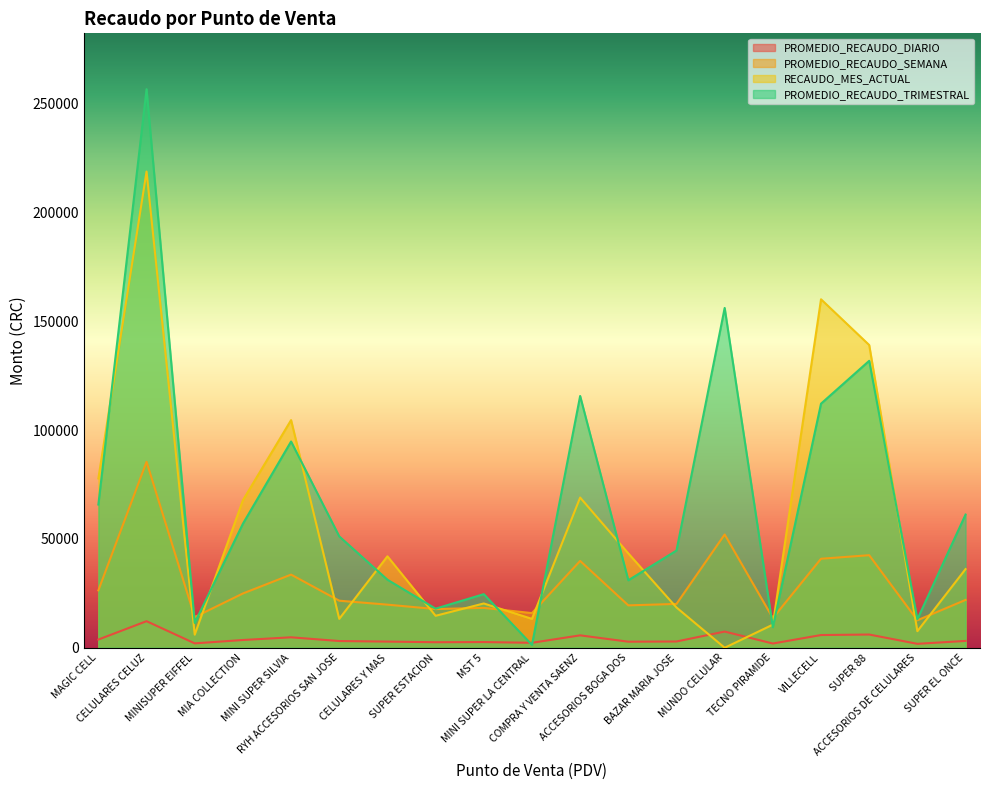

True or false: PROMEDIO_RECAUDO_SEMANA and PROMEDIO_RECAUDO_DIARIO cross at least once.

False